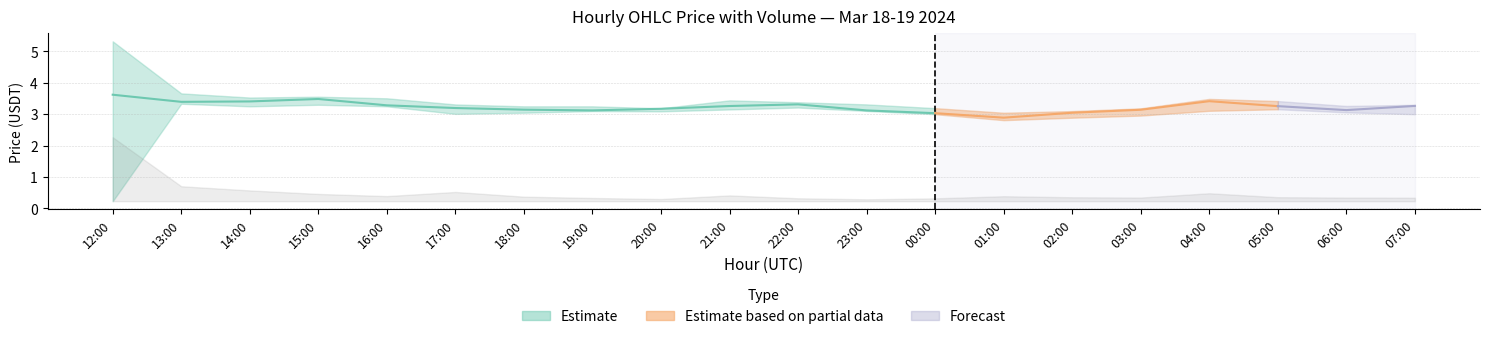

At 13:00, list the series in order from smallest to largest.

low, close, high